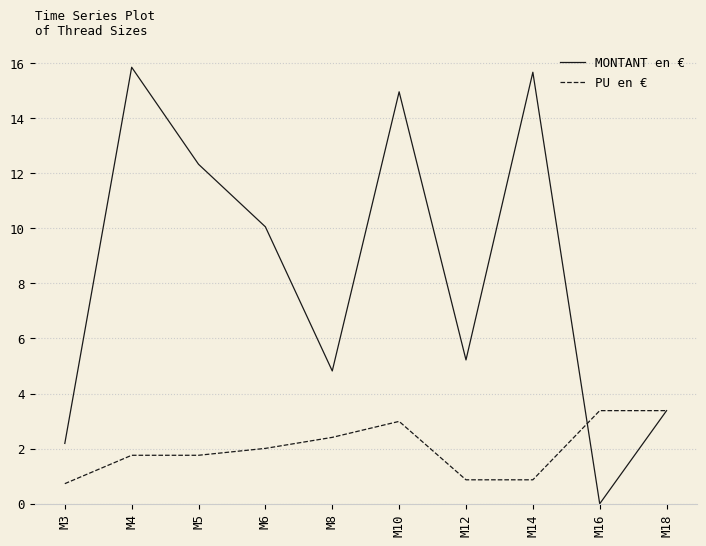

Where is MONTANT en € nearest to the value 7?

M12